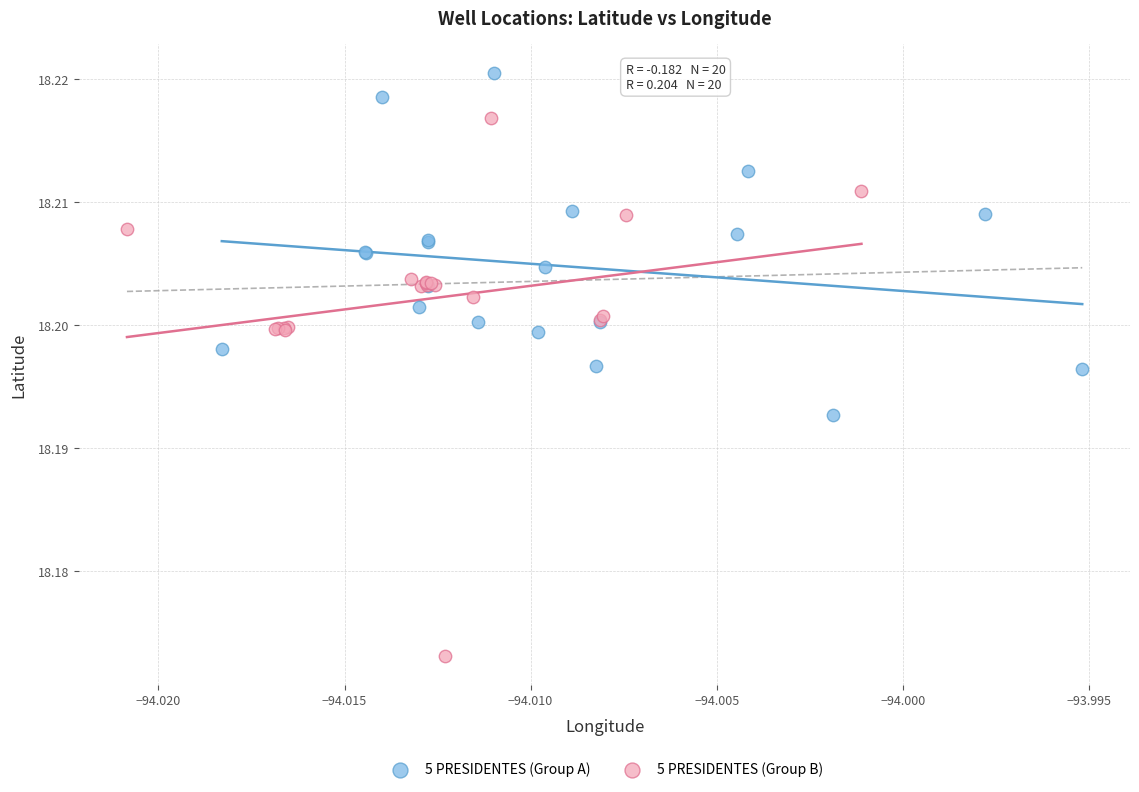

Which series reaches the minimum Y coordinate?

5 PRESIDENTES (Group B)